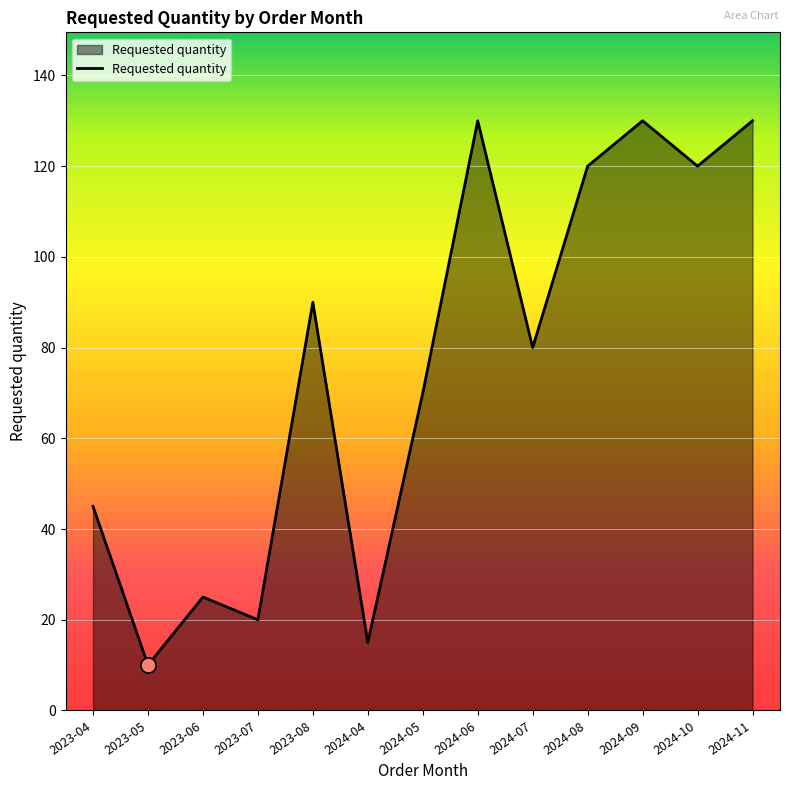

Between 2023-08 and 2023-06, which is larger?

2023-08